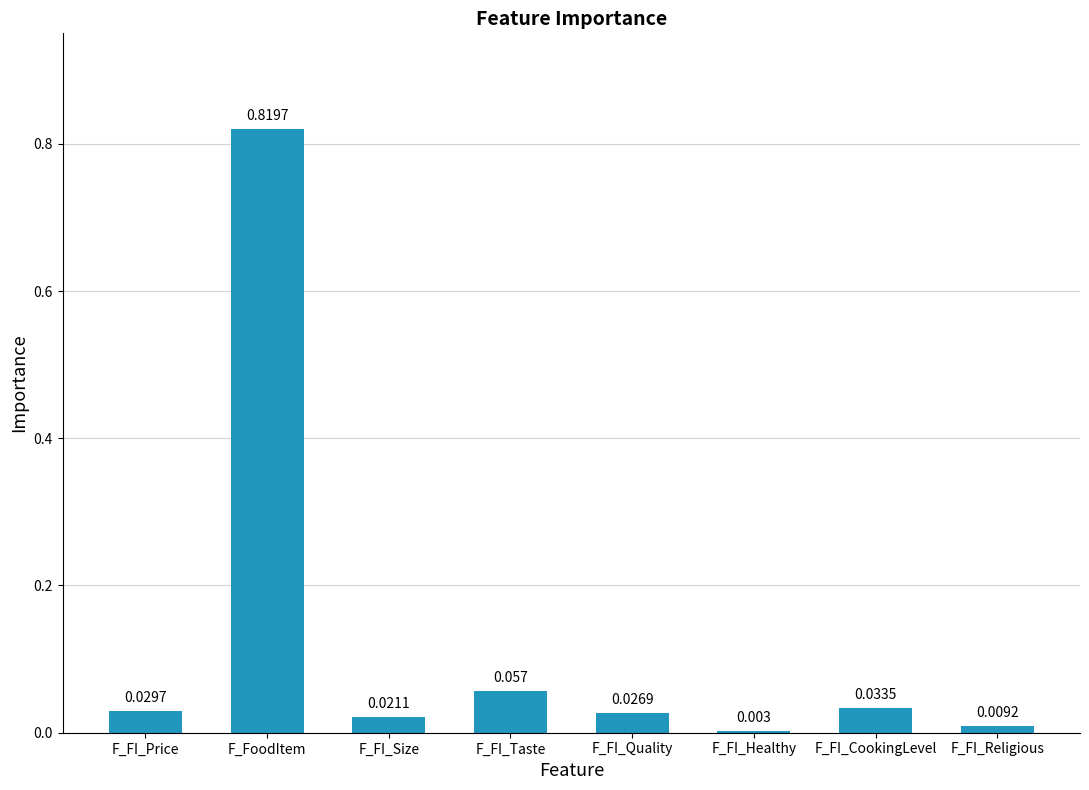

How many series are shown in this chart?

1